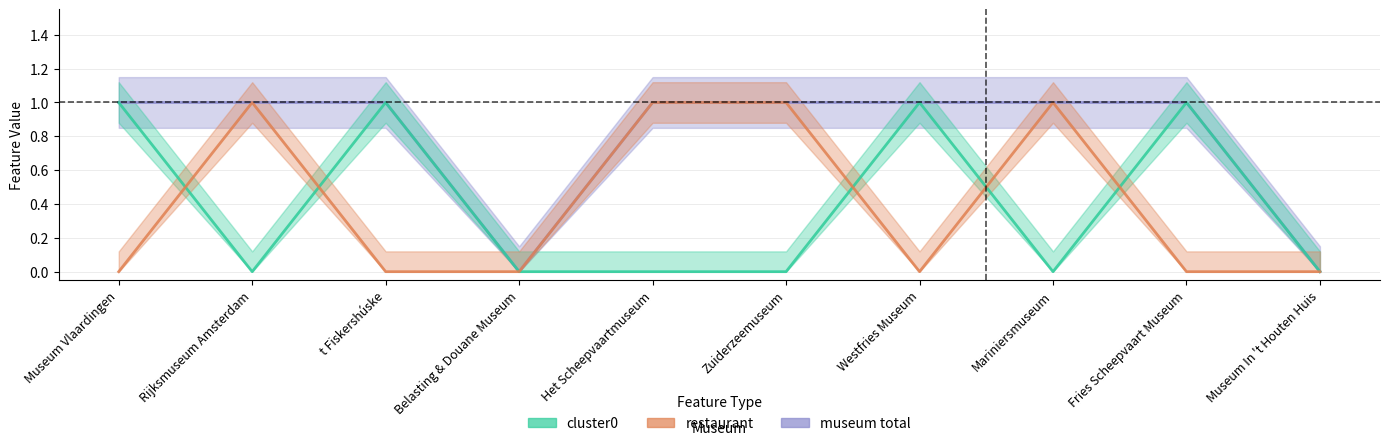

What is the sum of the cluster0 values at Museum Vlaardingen and Museum In 't Houten Huis?

1